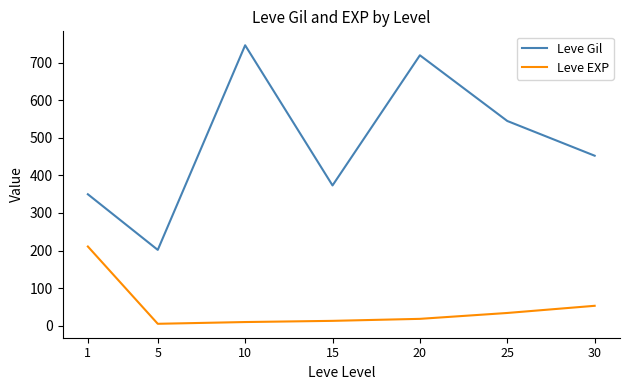

List the series in order of their overall mean, highest first.

Leve Gil, Leve EXP